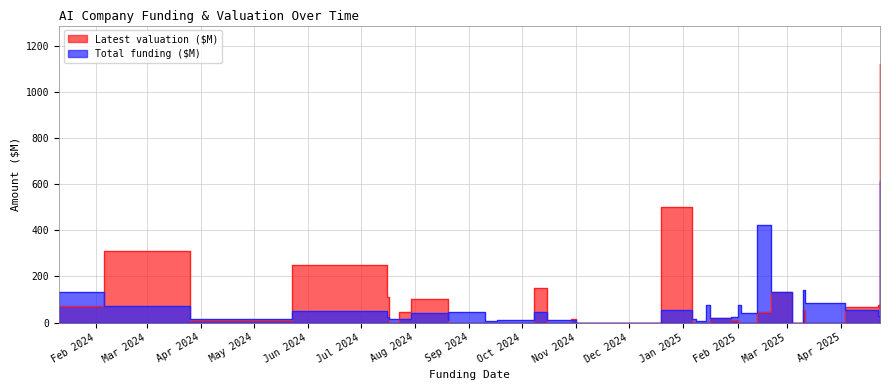

How many values in the Total funding ($M) series exceed 27?

17